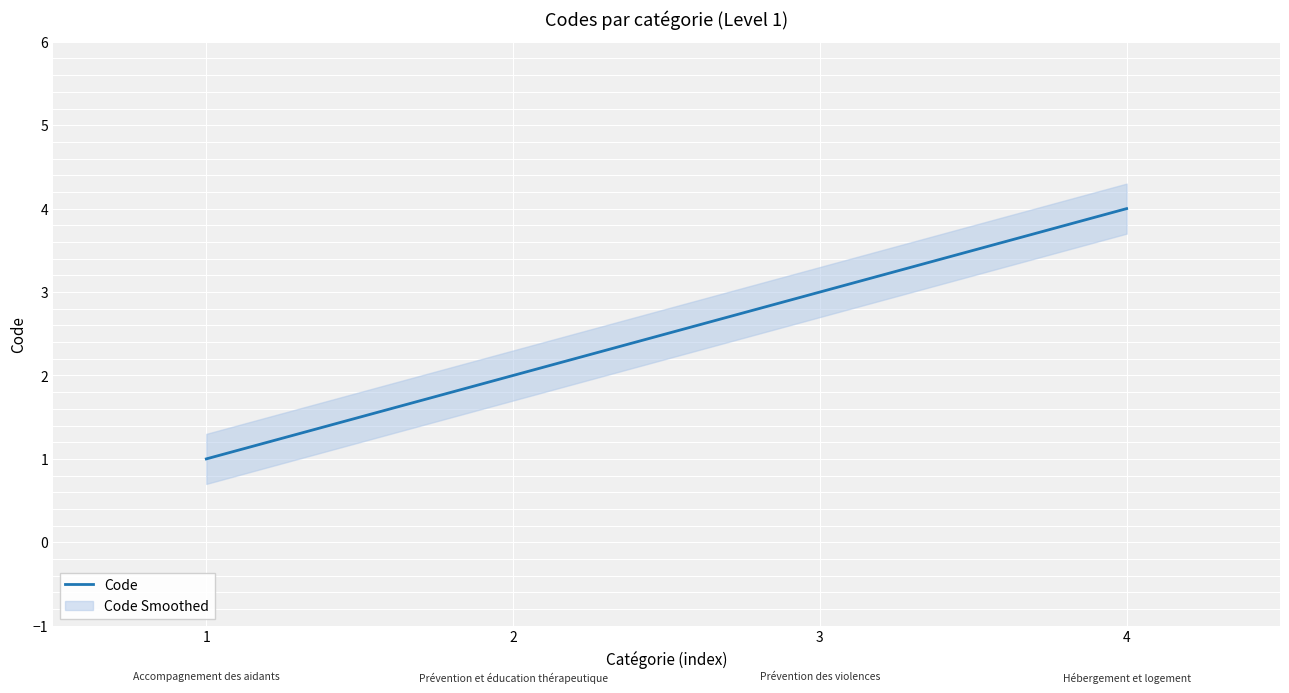

The value at 3 is 4. True or false?

False